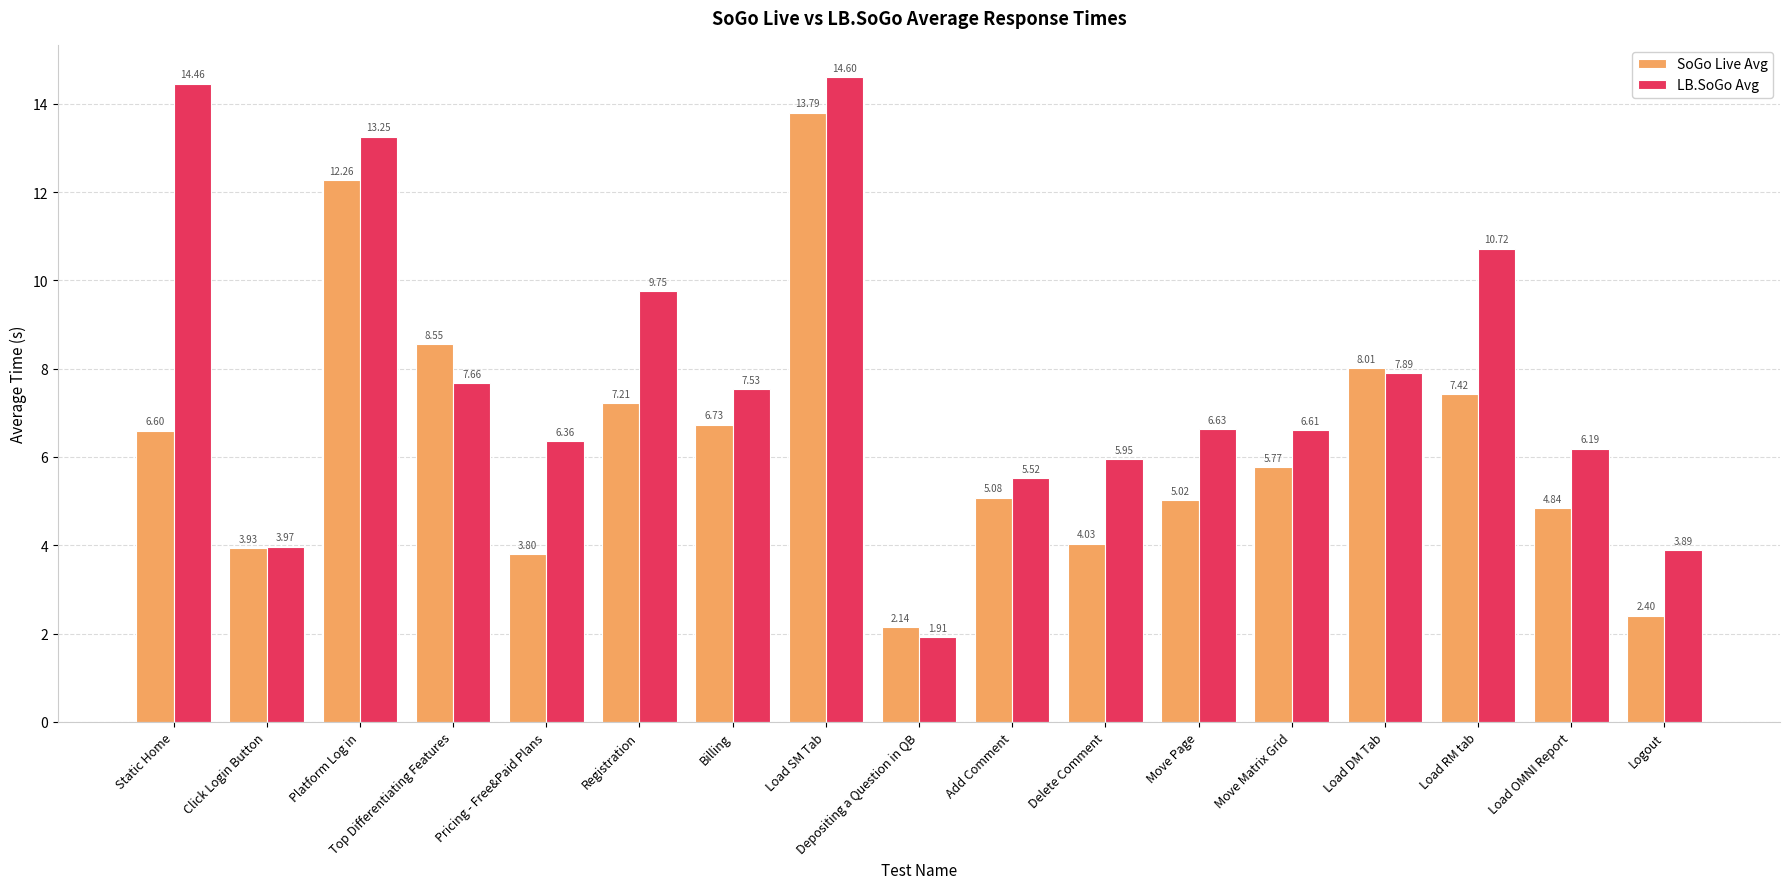

What is the difference between the SoGo Live Avg values at Top Differentiating Features and Move Matrix Grid?

2.8